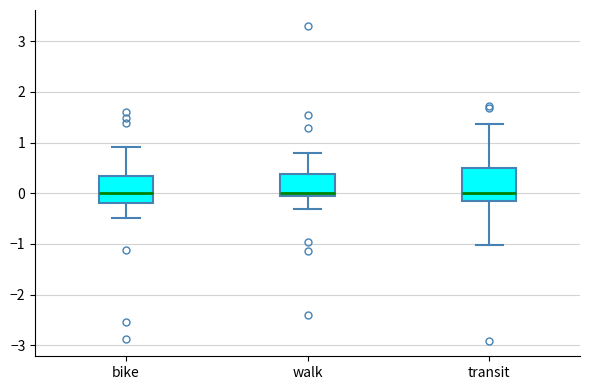

Reading left to right, transcribe this box plot: for each box, give where its median line is, the range the box spans, and where its two whiskers end, as read against the y-axis. The values are not printed on the chart, so give them approximately, as read against the axis.

bike: median 0.0, box -0.2 to 0.3, whiskers -0.5 to 0.9
walk: median 0.0 (just above the box's lower edge), box 0.0 to 0.4, whiskers -0.3 to 0.8
transit: median 0.0, box -0.1 to 0.5, whiskers -1.0 to 1.4